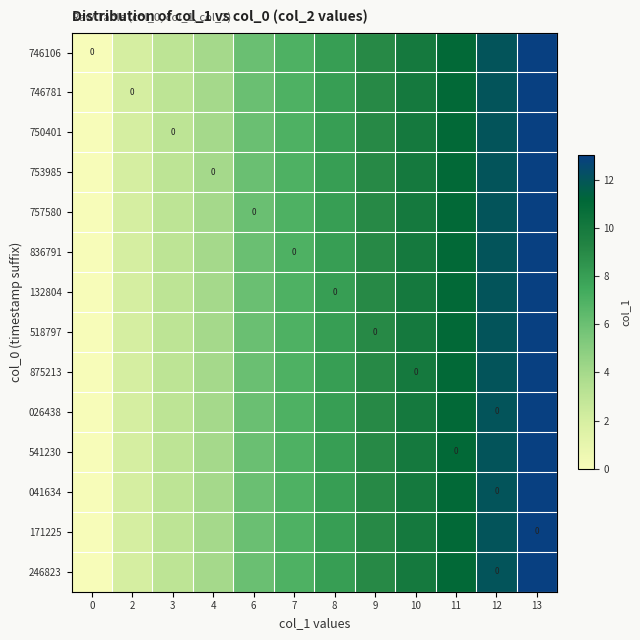

At which label does row_12 reach its peak?

13